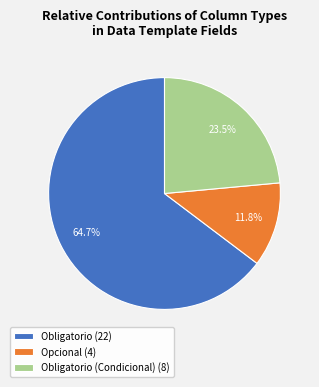

Between Obligatorio (Condicional) (8) and Opcional (4), which is larger?

Obligatorio (Condicional) (8)